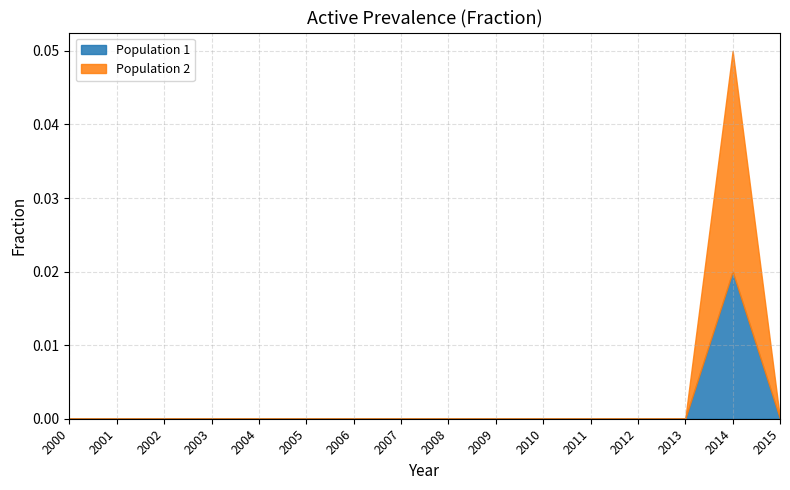

The Population 1 series shows 0.0 at 2003. True or false?

True